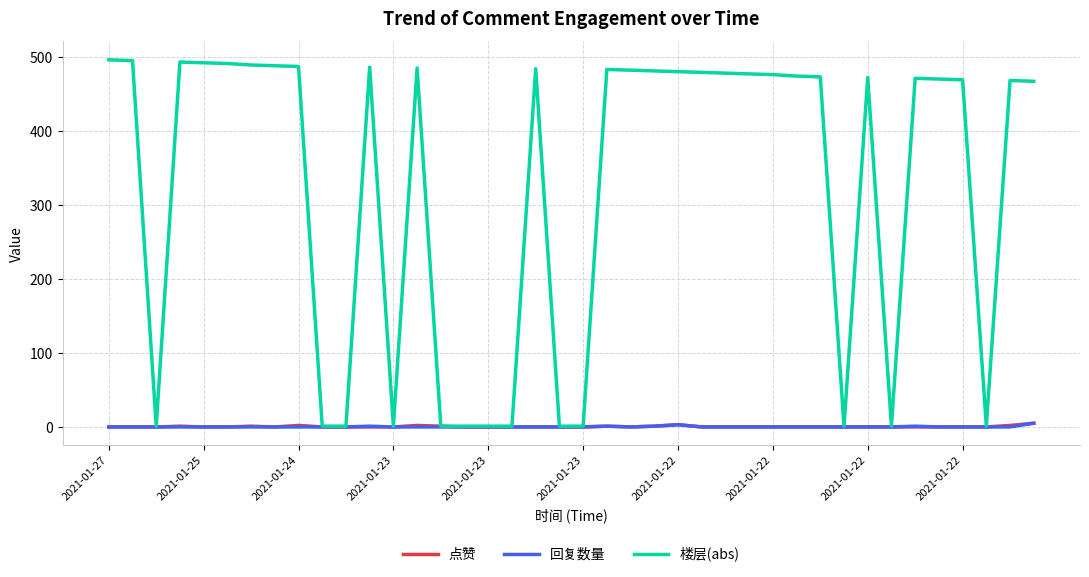

Which series has the widest spread of values?

楼层(abs)